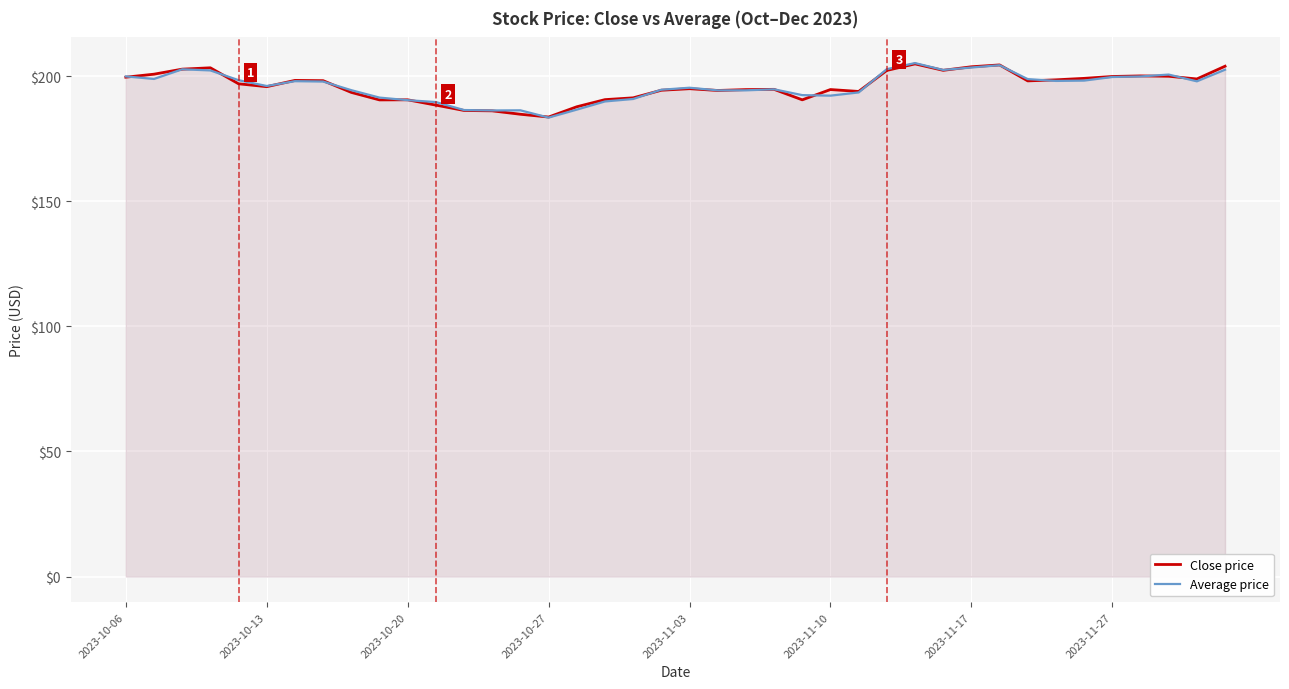

What is the total value across all series at 2023-11-10?

386.8